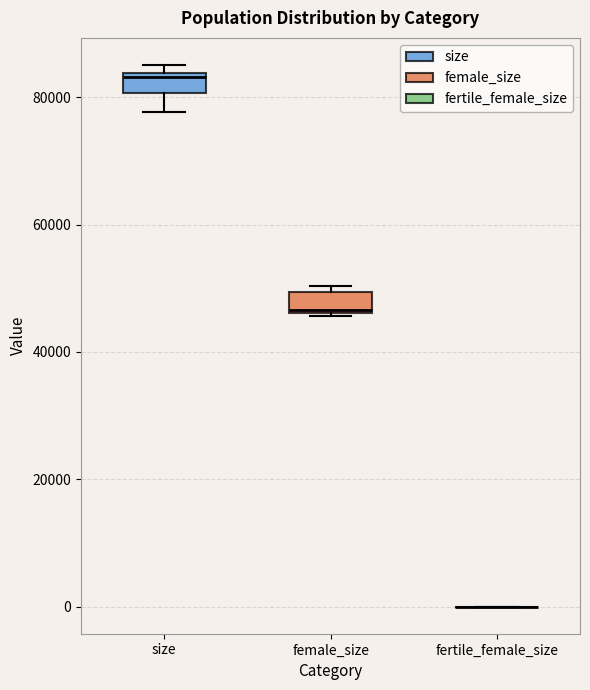

Reading left to right, transcribe this box plot: for each box, give where its median line is, the range the box spans, and where its two whiskers end, as read against the y-axis. The values are not printed on the chart, so give them approximately, as read against the axis.

size: median 84000 (just below the box's upper edge), box 80000 to 84000, whiskers 78000 to 86000
female_size: median 46000, box 46000 to 50000, whiskers 46000 to 50000 (just above the box's upper edge)
fertile_female_size: box collapsed to a line at 0, whiskers 0 to 0